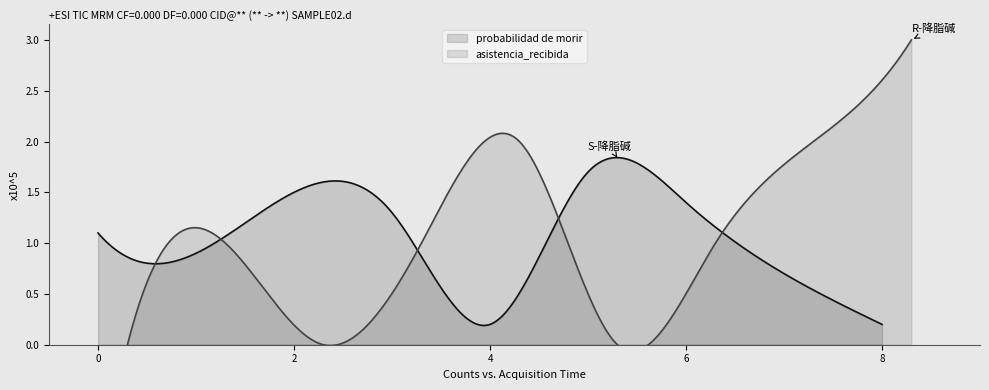

What is the difference between the highest and lowest values at (3,1)?

0.4